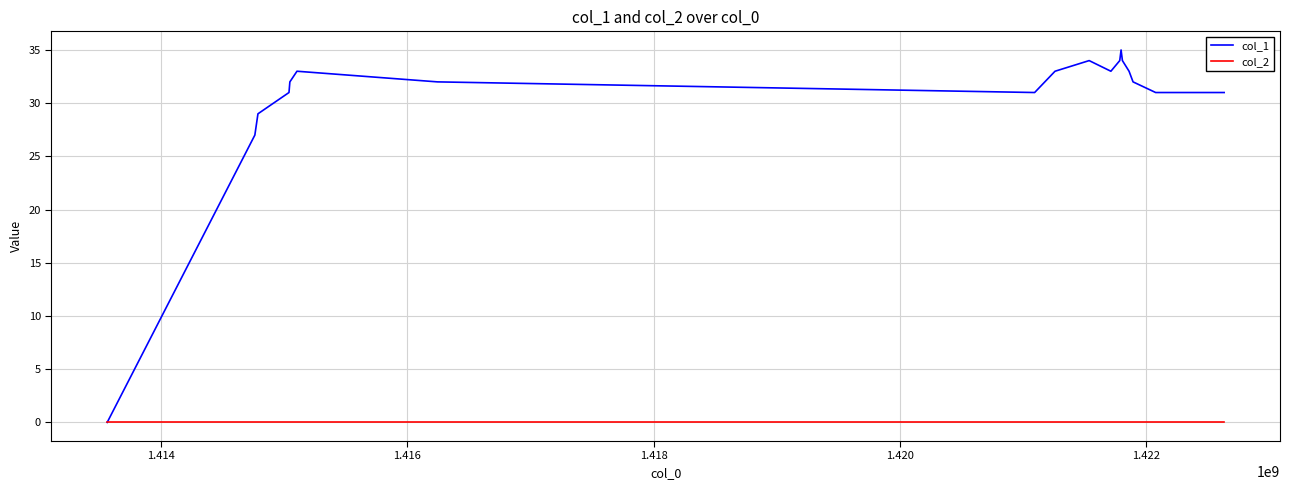

Reading left to right, what are all the values shown in this chart?

col_1: 0	27	29	31	32	33	32	31	33	34	33	34	35	34	33	32	31	31
col_2: 0	0	0	0	0	0	0	0	0	0	0	0	0	0	0	0	0	0